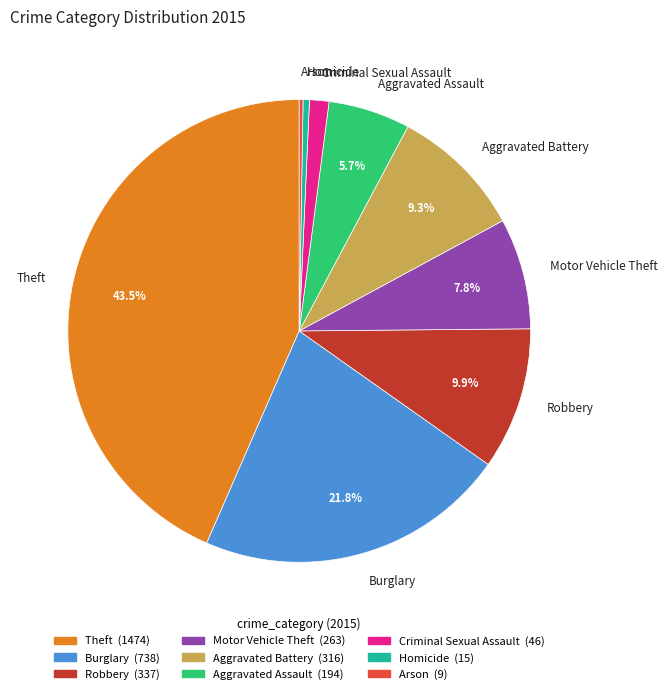

Does Aggravated Assault account for over 50% of the chart?

No